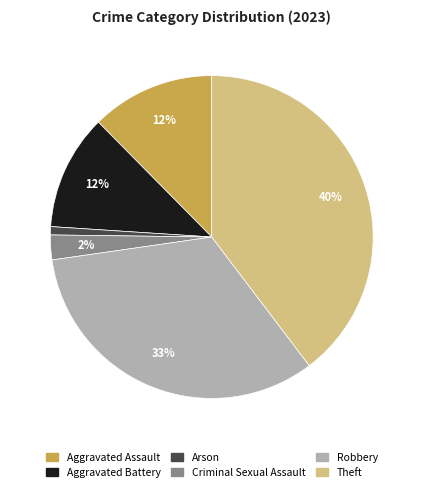

Is there a majority slice in this chart?

No